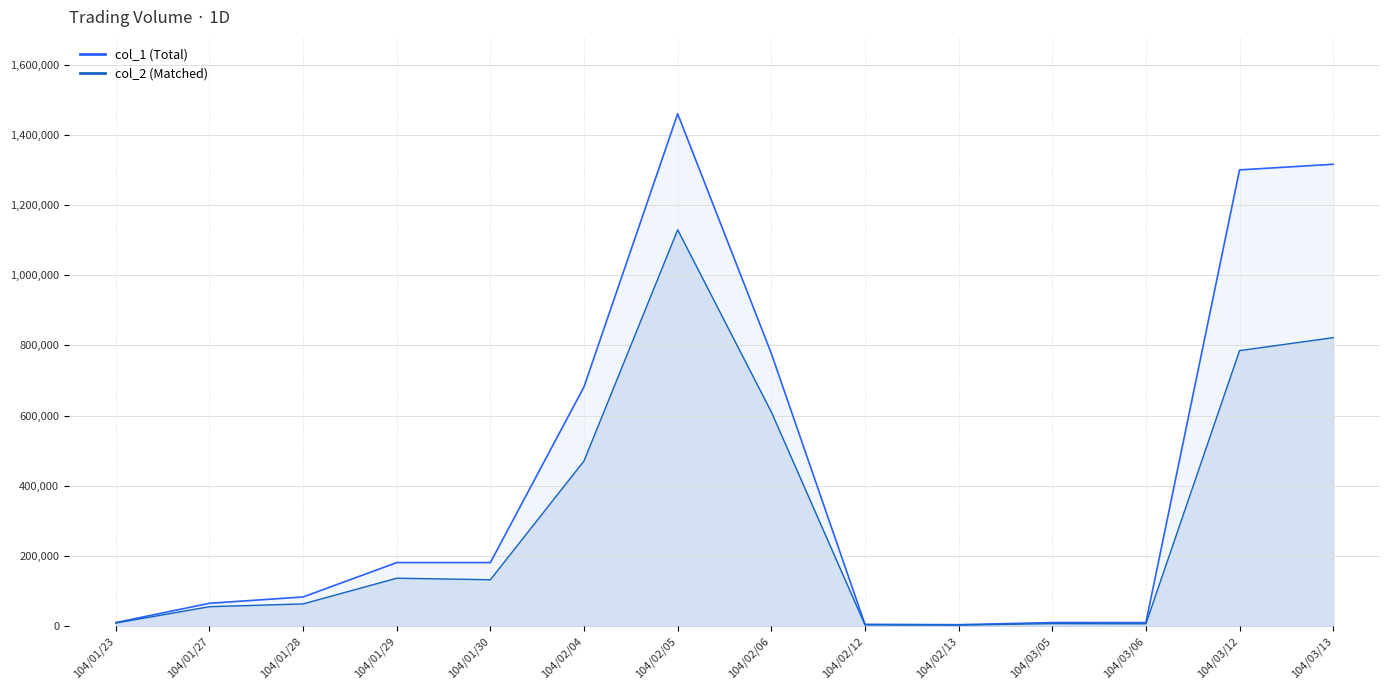

What is the value of the col_2_line point at the 4th from the left?

136450